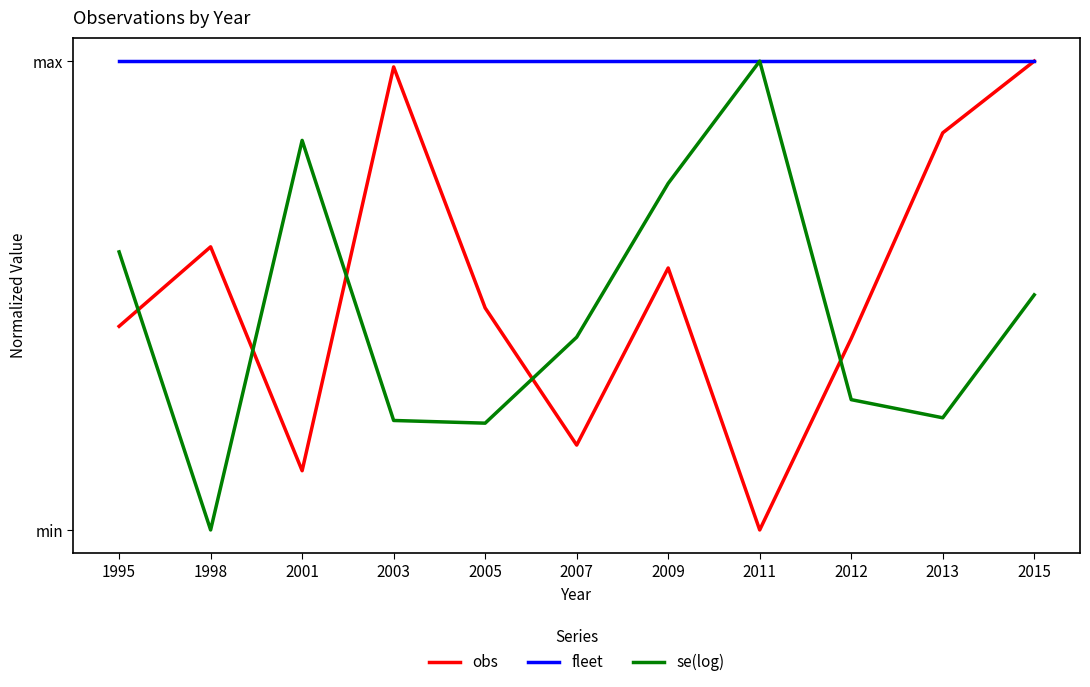

How many times do se(log) and obs cross each other?

5